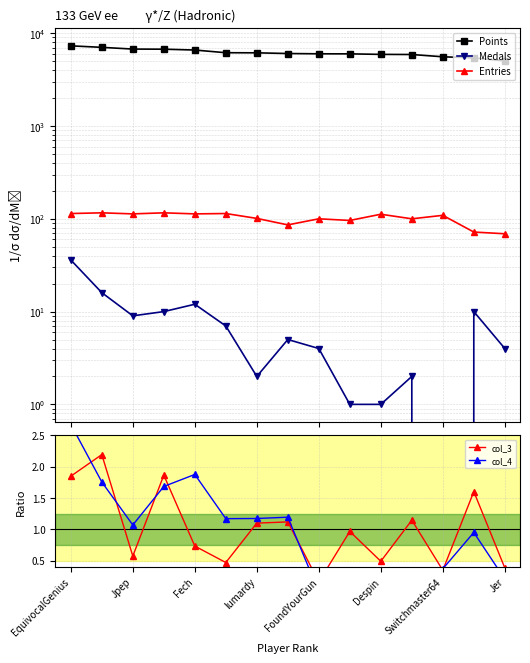

Count the number of data series in this chart.

5